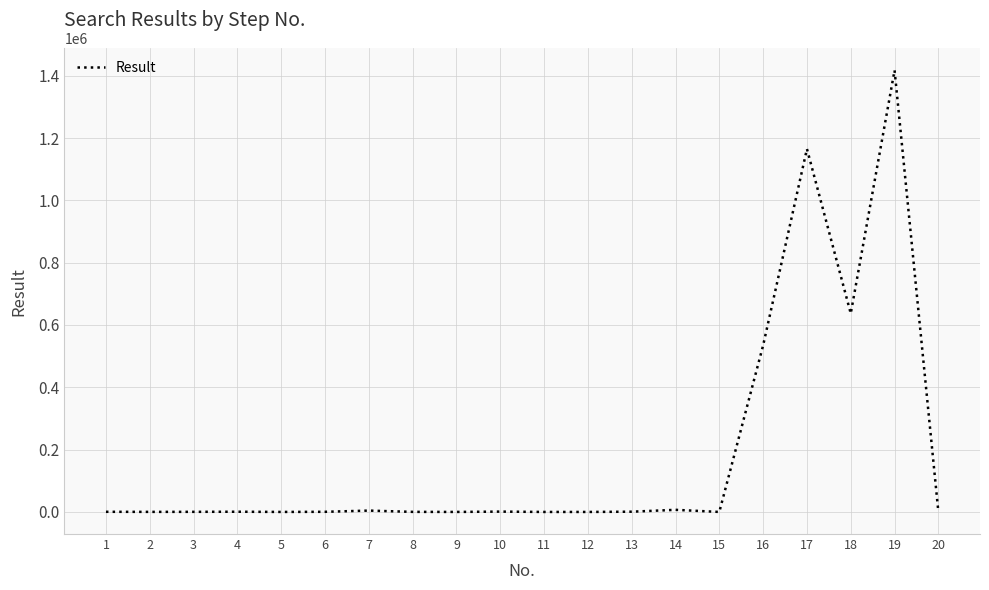

What is the greatest value displayed?

1417396